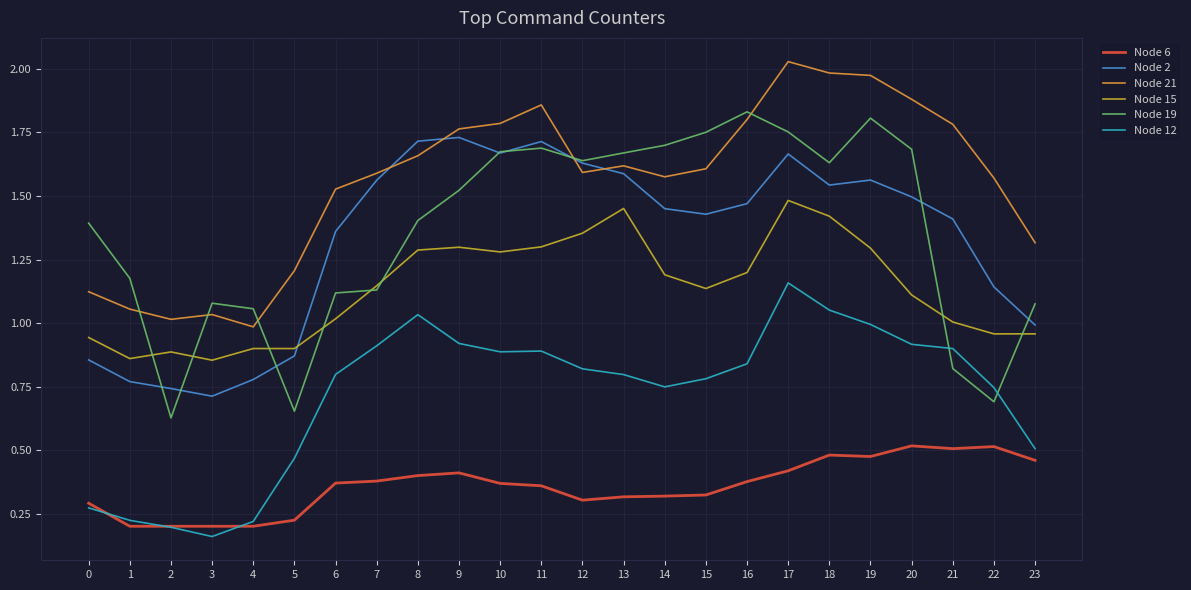

Which series has the largest total across all categories?

Node 21